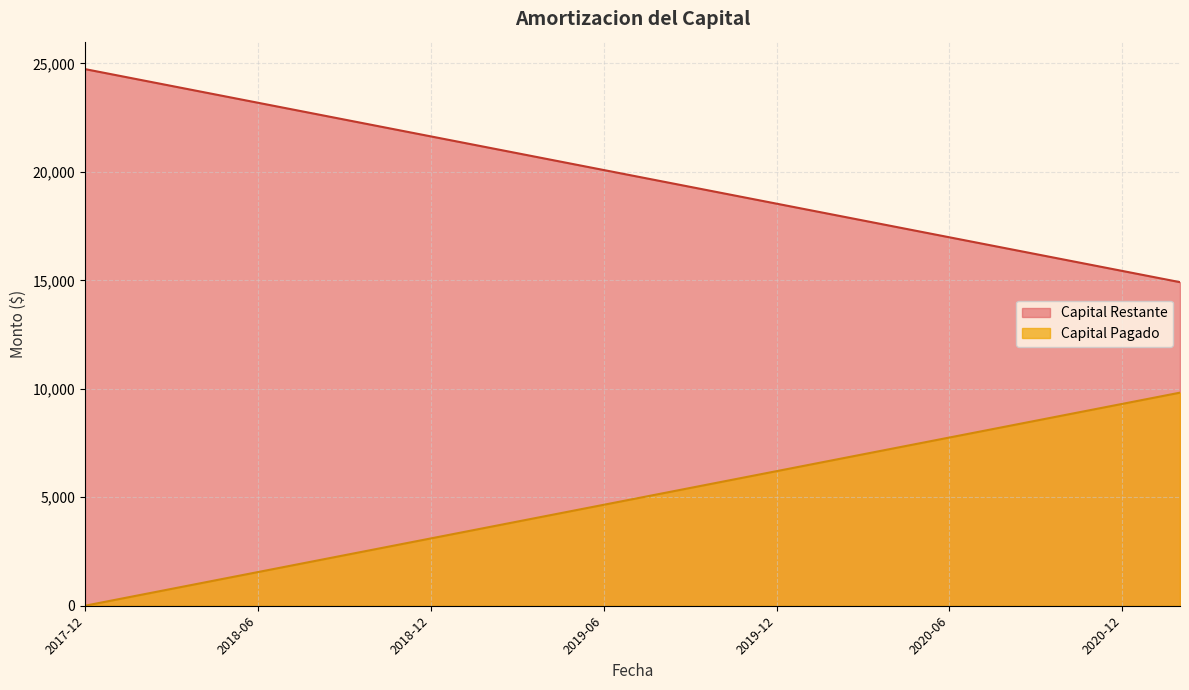

True or false: Capital Pagado and Capital Restante intersect in this chart.

False